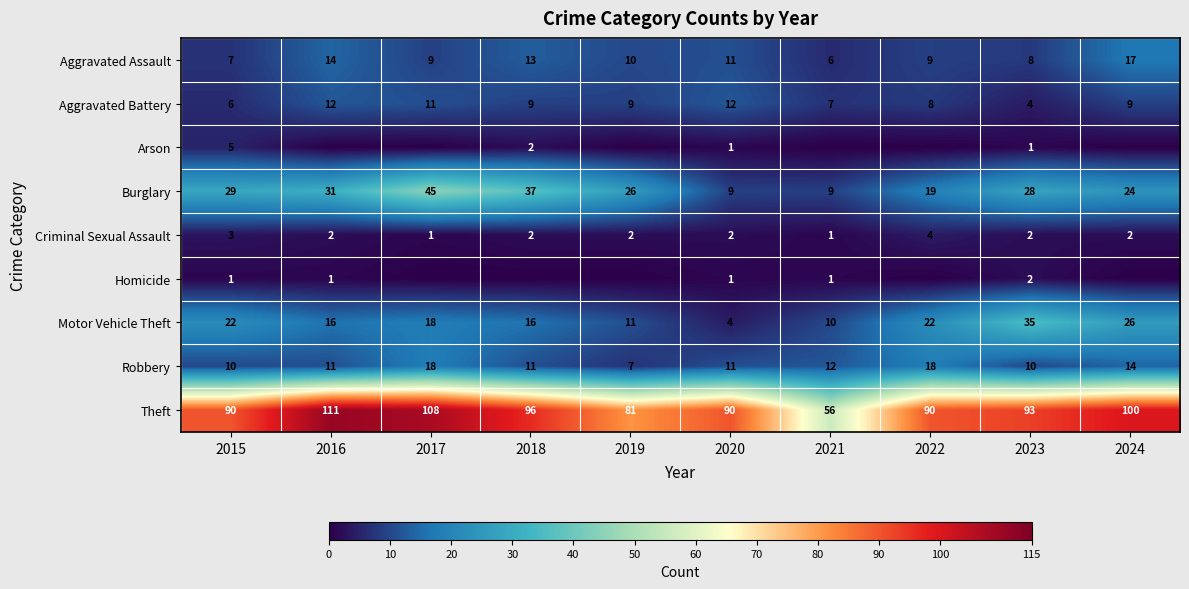

Is the value of Aggravated Battery at 2018 greater than the value of Criminal Sexual Assault at 2022?

Yes